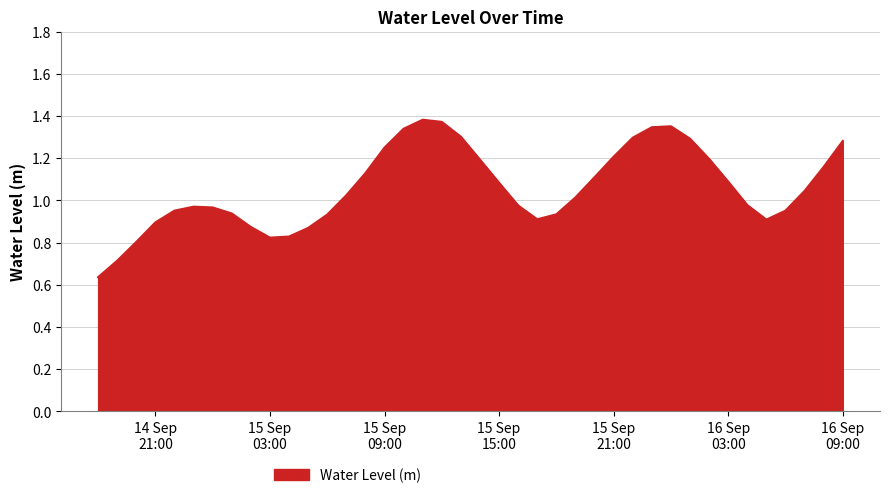

What is the difference between the maximum and minimum values?

0.7